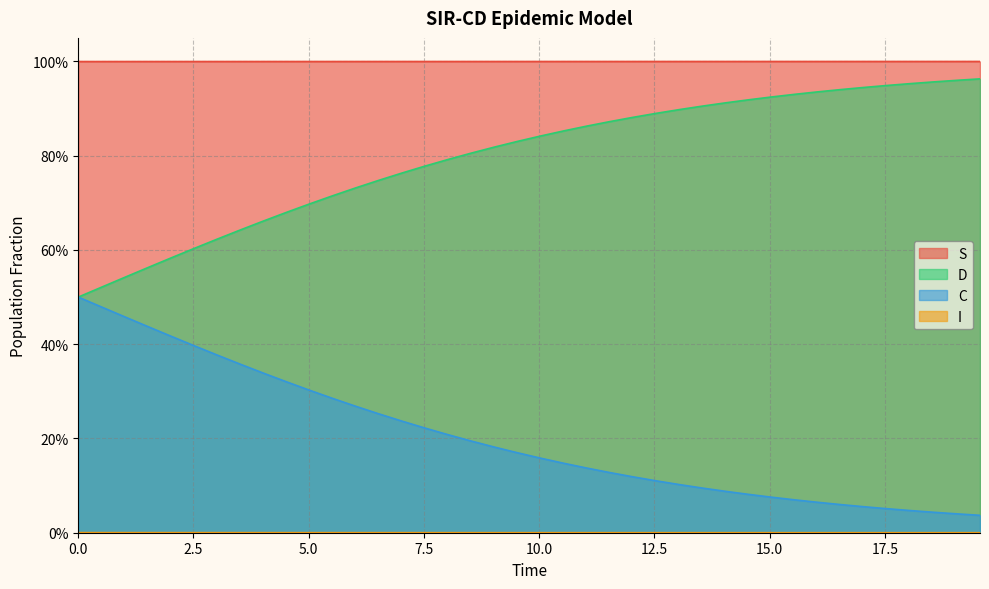

What are all the series names shown in the legend?

S, I, C, D